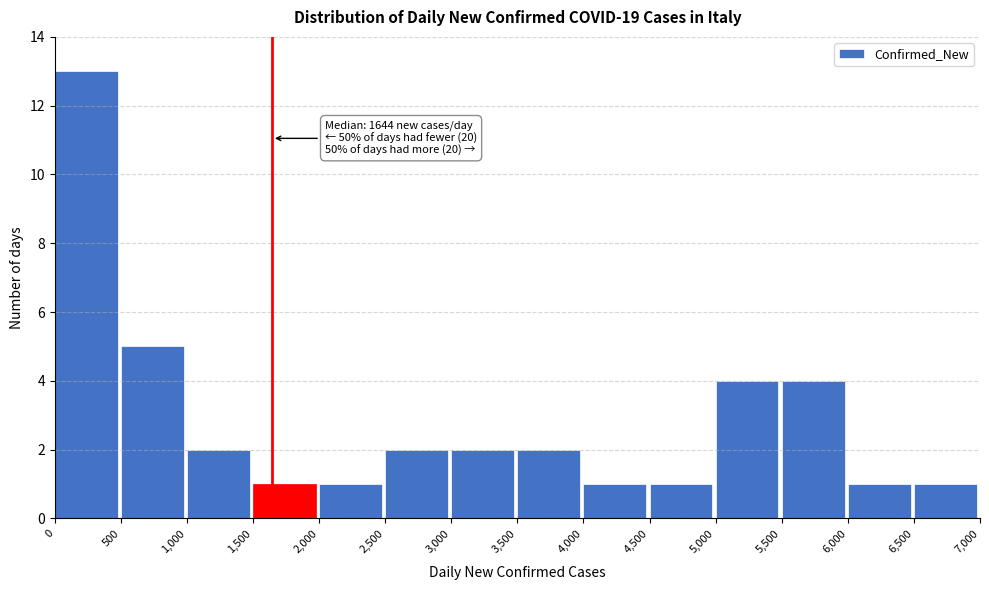

Over which range of the x-axis is the bar tallest?

0 to 500